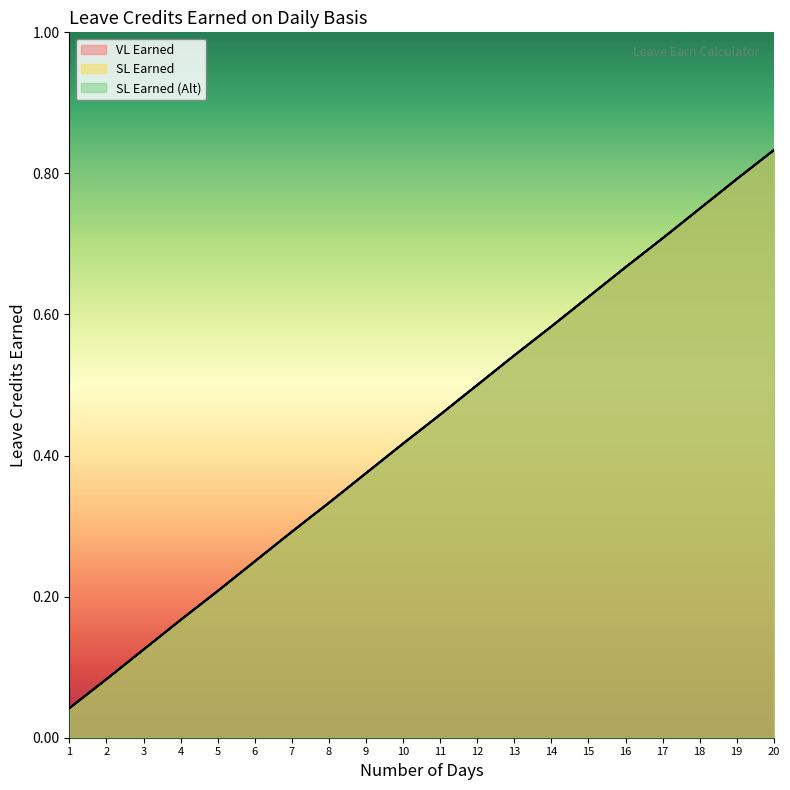

The value of SL Earned (Alt) at 9 is 0.1. True or false?

False